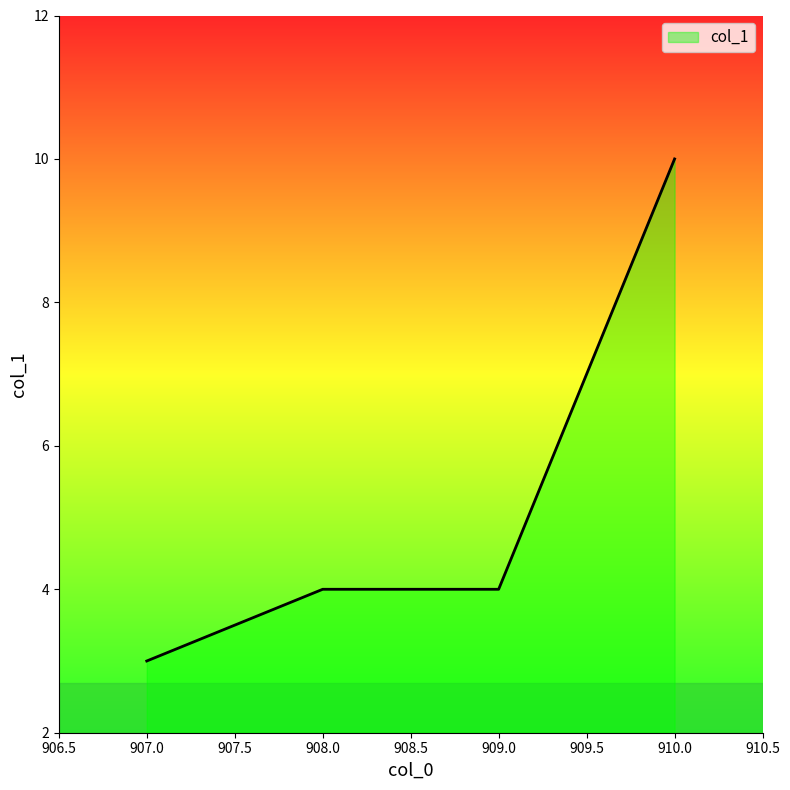

What is the difference between the maximum and minimum values?

7